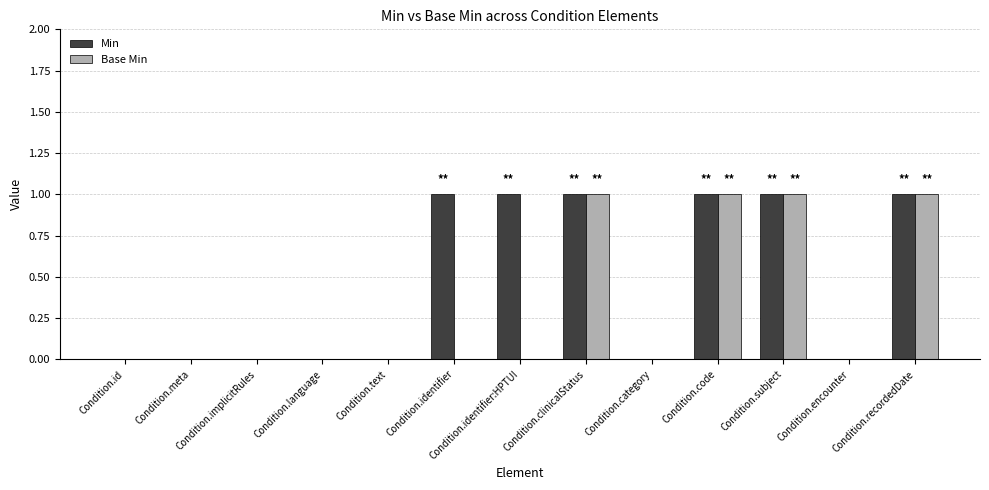

How many distinct data groups are displayed?

2